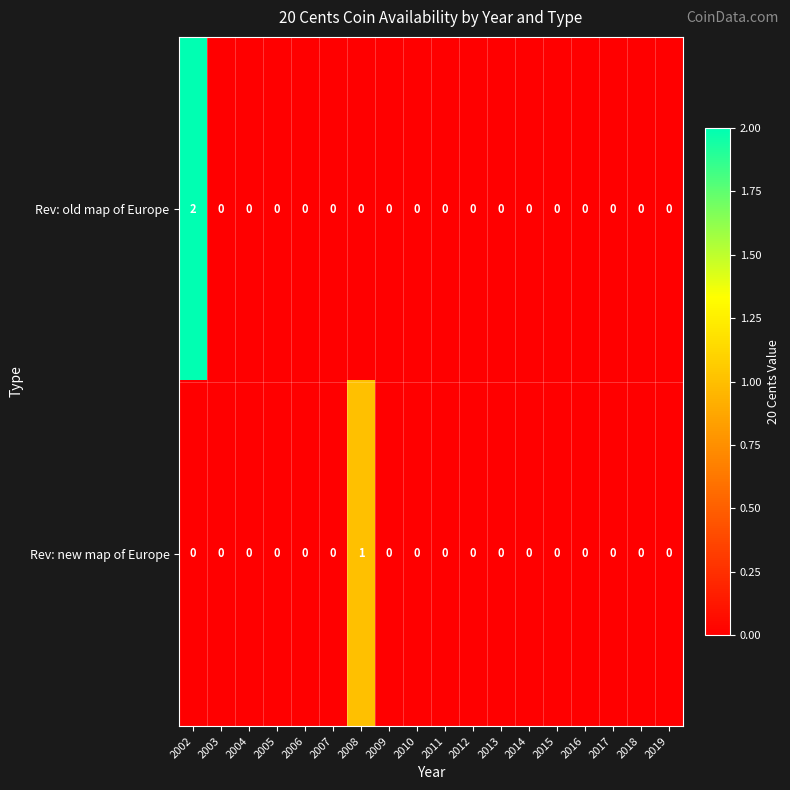

The Rev: new map of Europe series shows 1 at 2013. True or false?

False